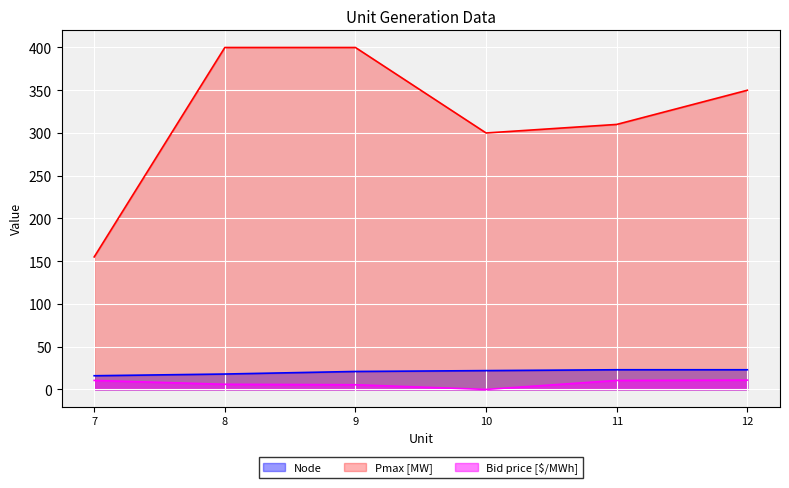

Which has a higher value, 7 or 11?

11